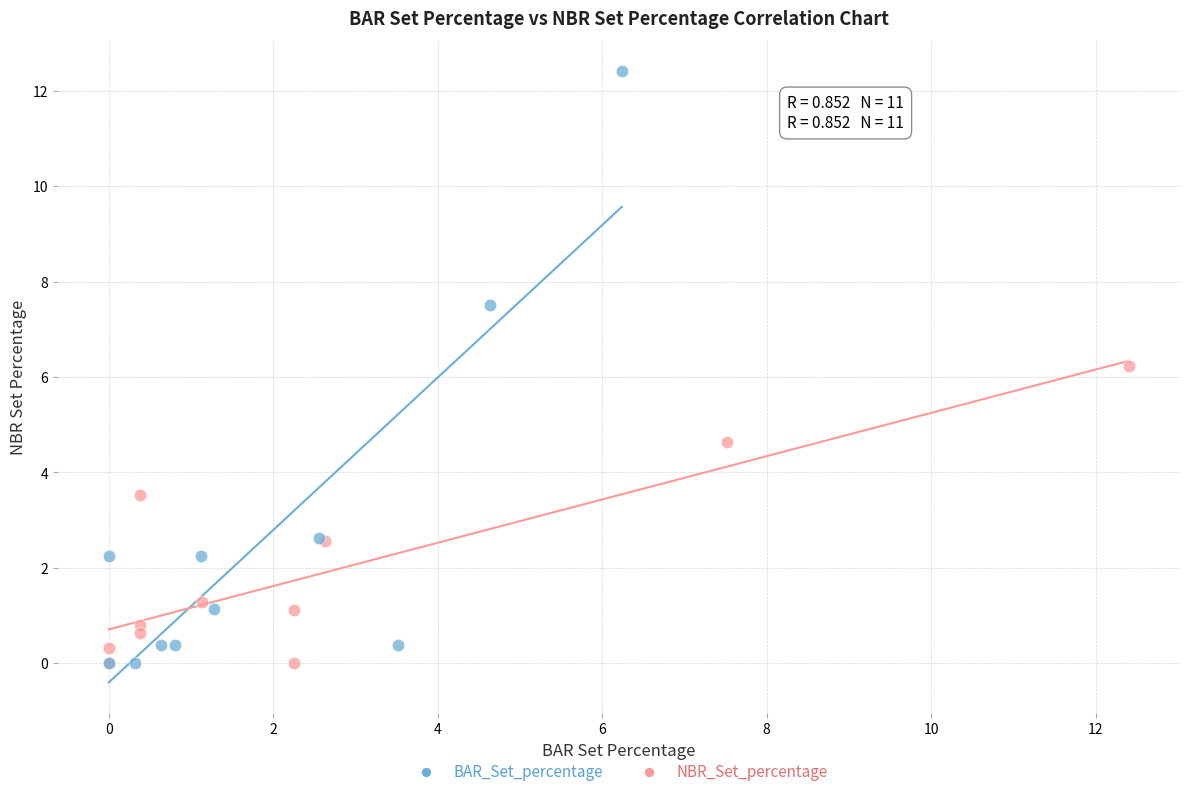

Which series reaches the maximum Y coordinate?

BAR_Set_percentage